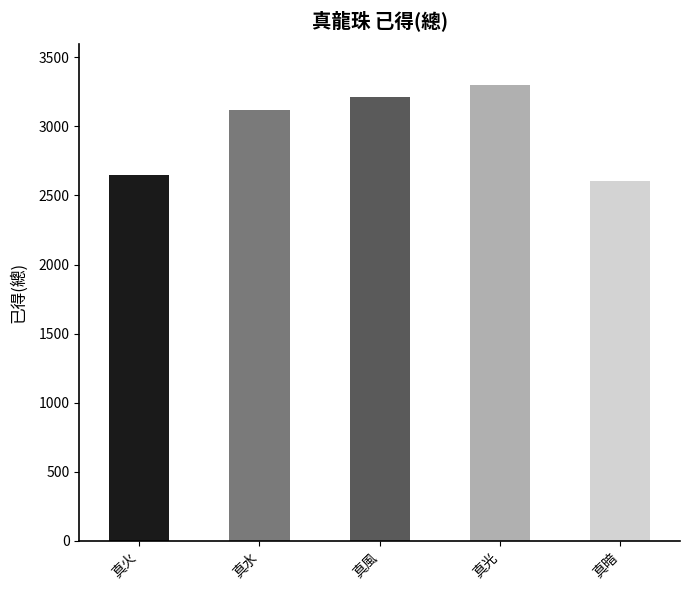

What is the smallest value displayed?

2603